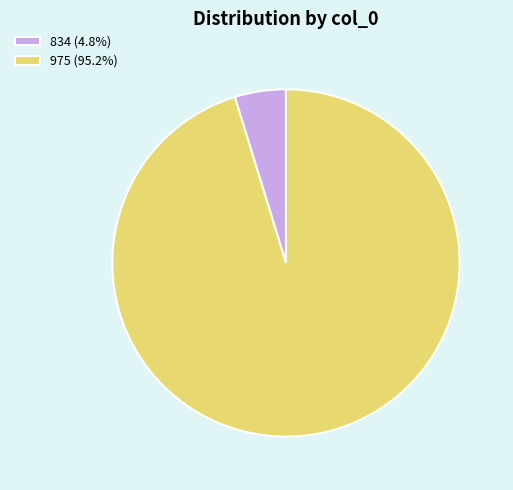

What is the ratio of the value at 975 (95.2%) to the value at 834 (4.8%)?

20.0